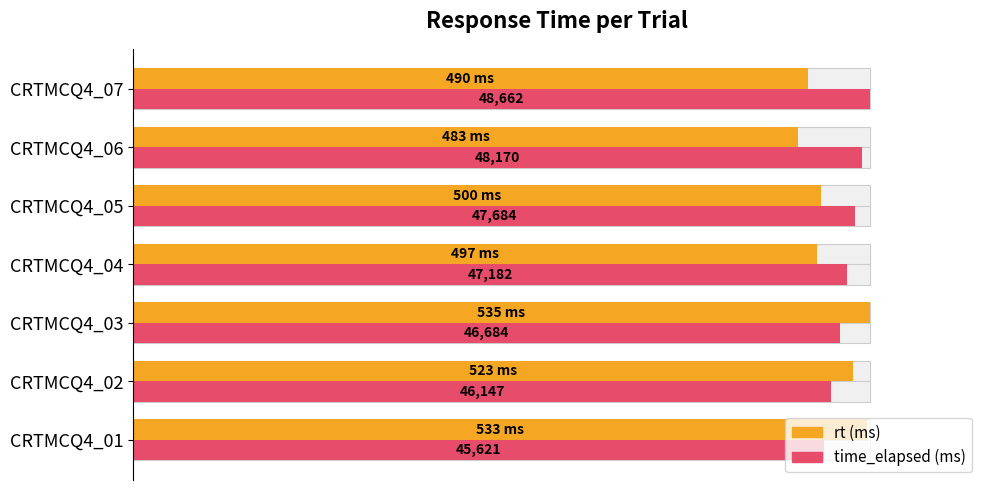

Which series changed the most between CRTMCQ4_02 and CRTMCQ4_07?

rt